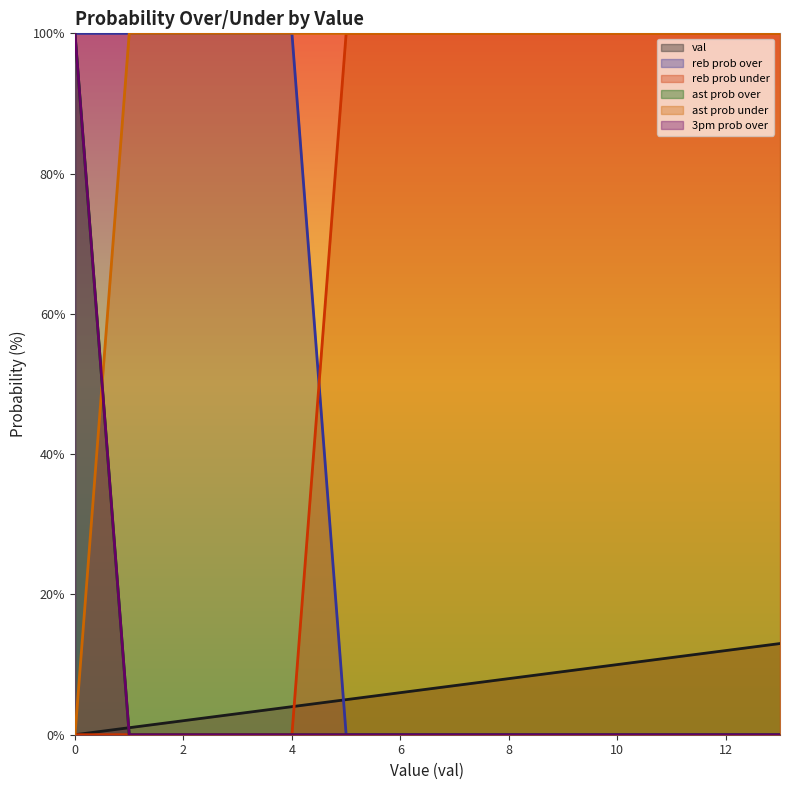

What is the sum of the val values at 12 and 8?

20